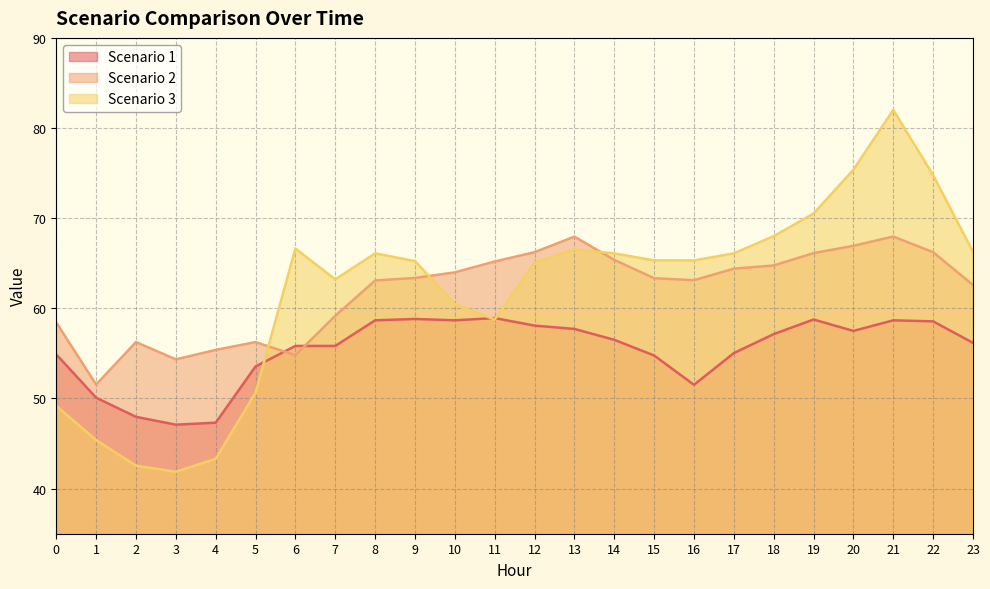

How many intersections are there between Scenario 3 and Scenario 2?

3